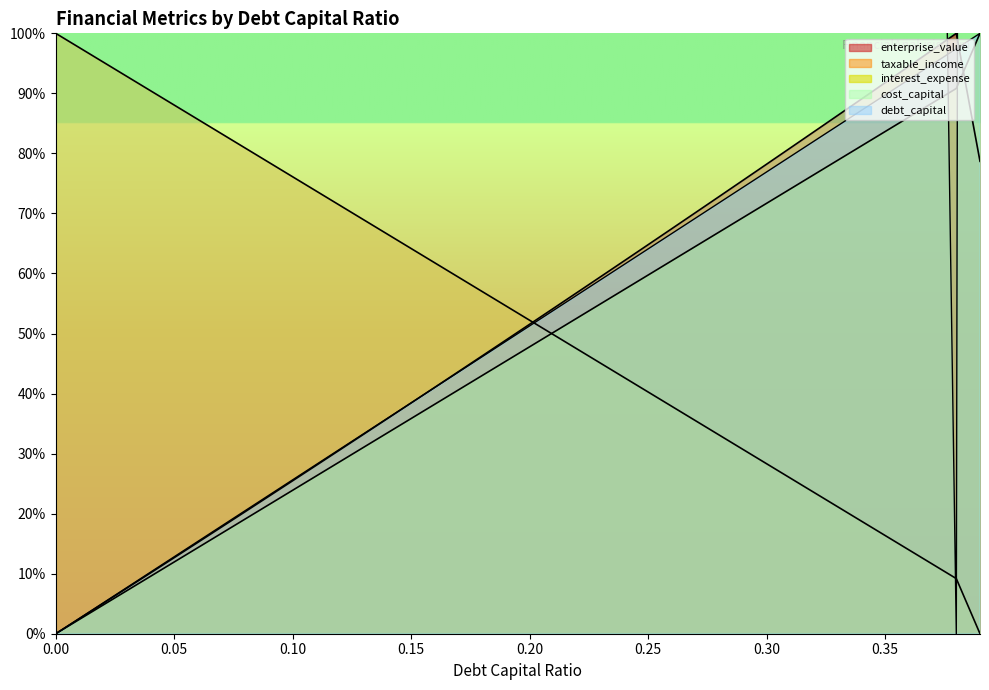

What is the highest value of the debt_capital series?

100.0